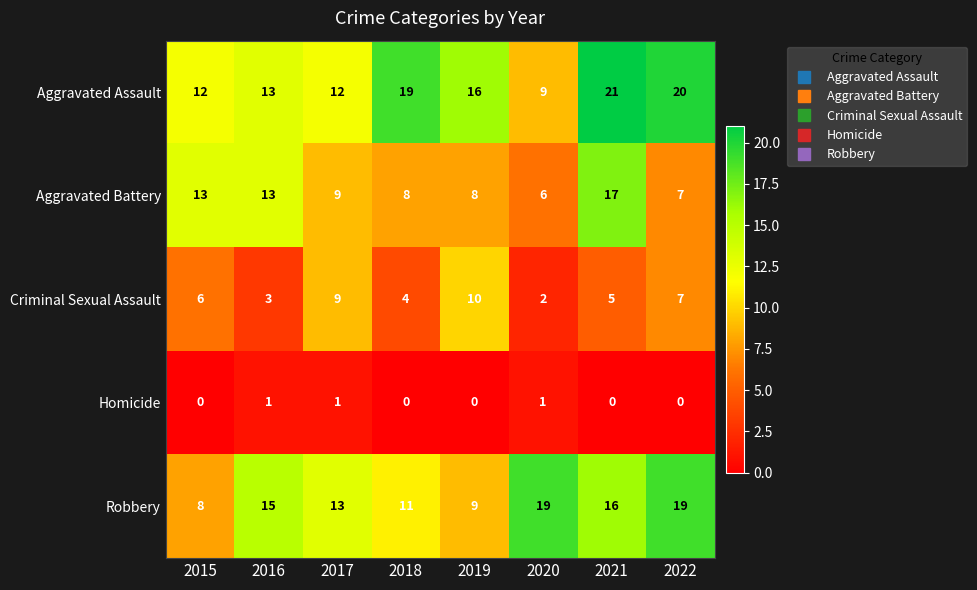

Rank the series by their maximum value, from highest to lowest.

Aggravated Assault, Robbery, Aggravated Battery, Criminal Sexual Assault, Homicide